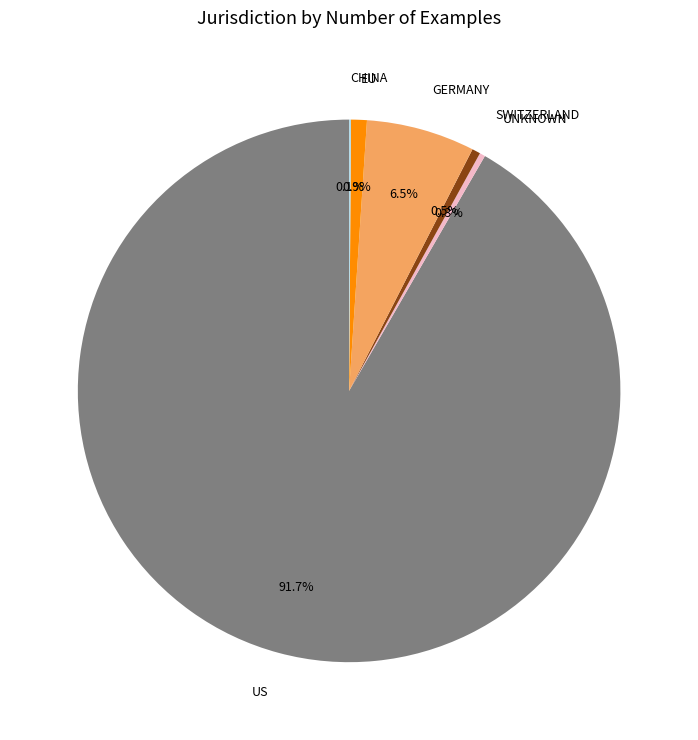

Which has a higher value, UNKNOWN or US?

US